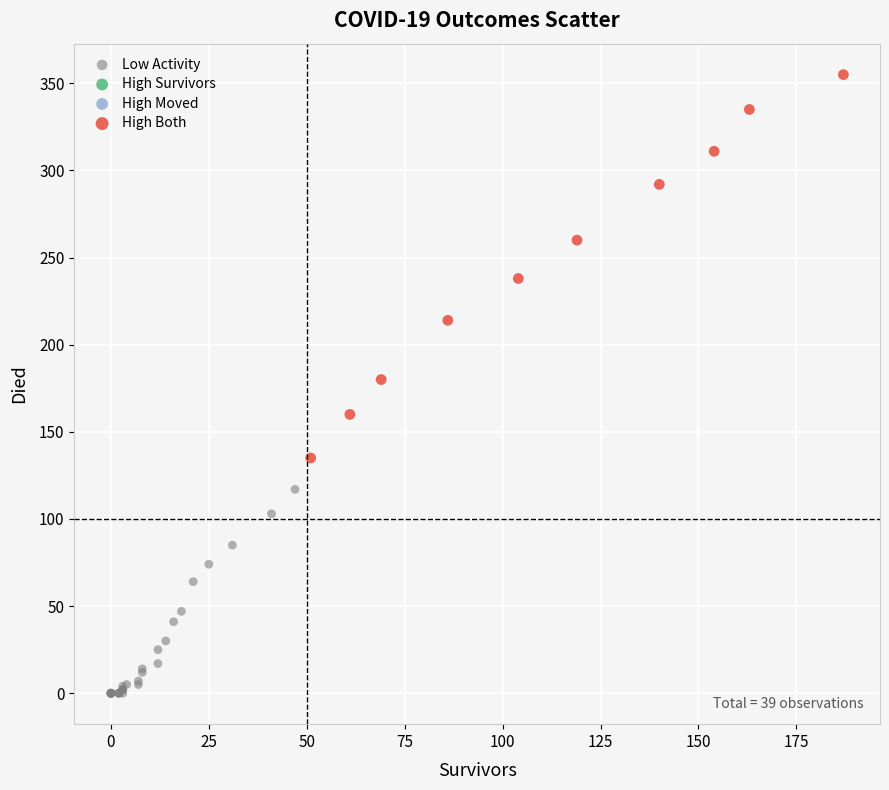

Which series reaches the minimum Y coordinate?

Low Activity